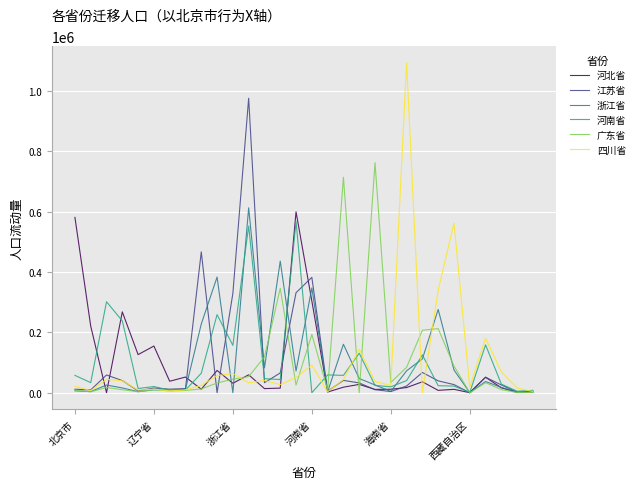

At how many categories does at least one series exceed 915028?

2